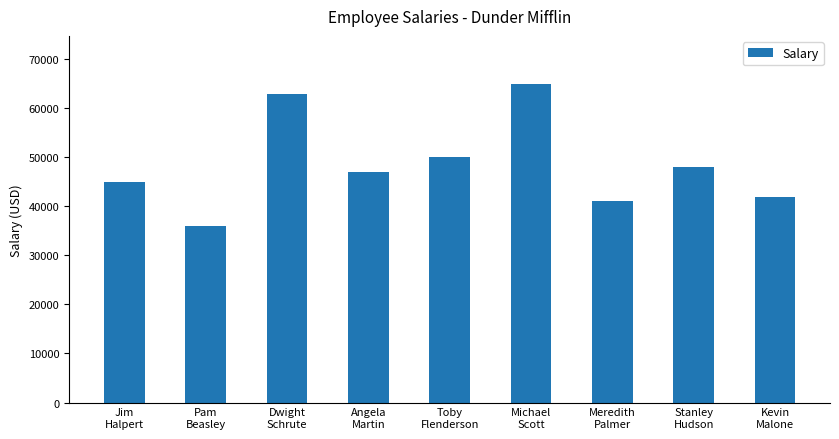

Is it true that the value at Jim
Halpert is 75713?

False